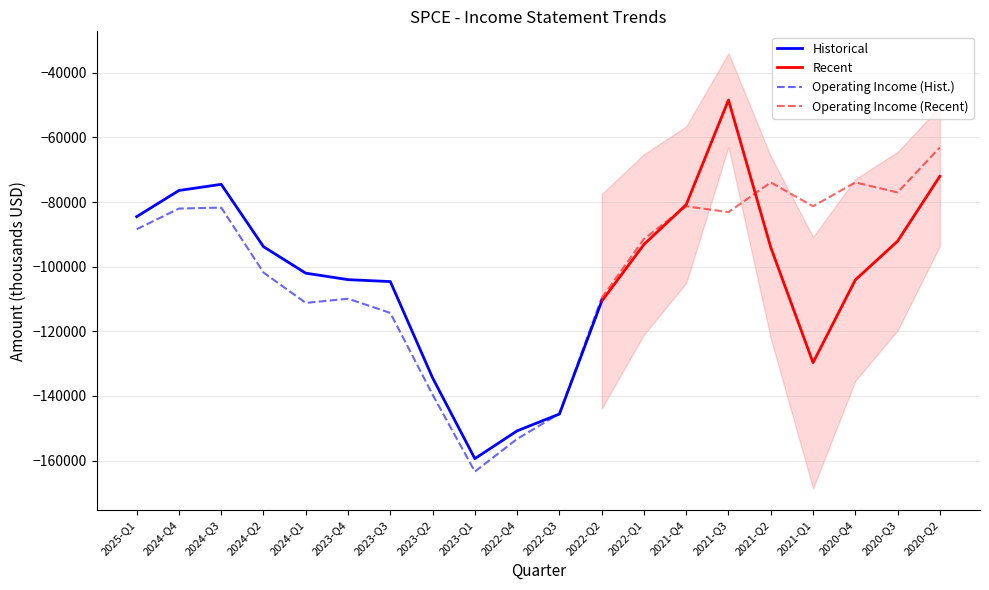

What is the maximum value for Operating Income (Hist.)?

-81700